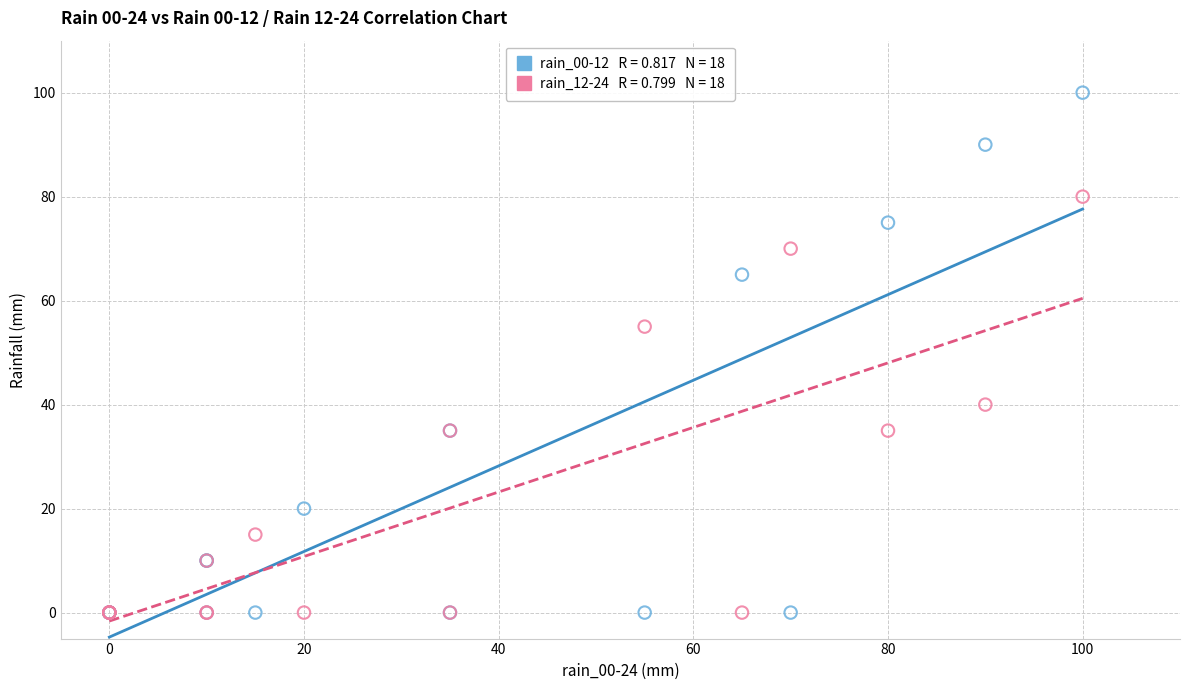

Across all series, what Y value is closest to 50?

55